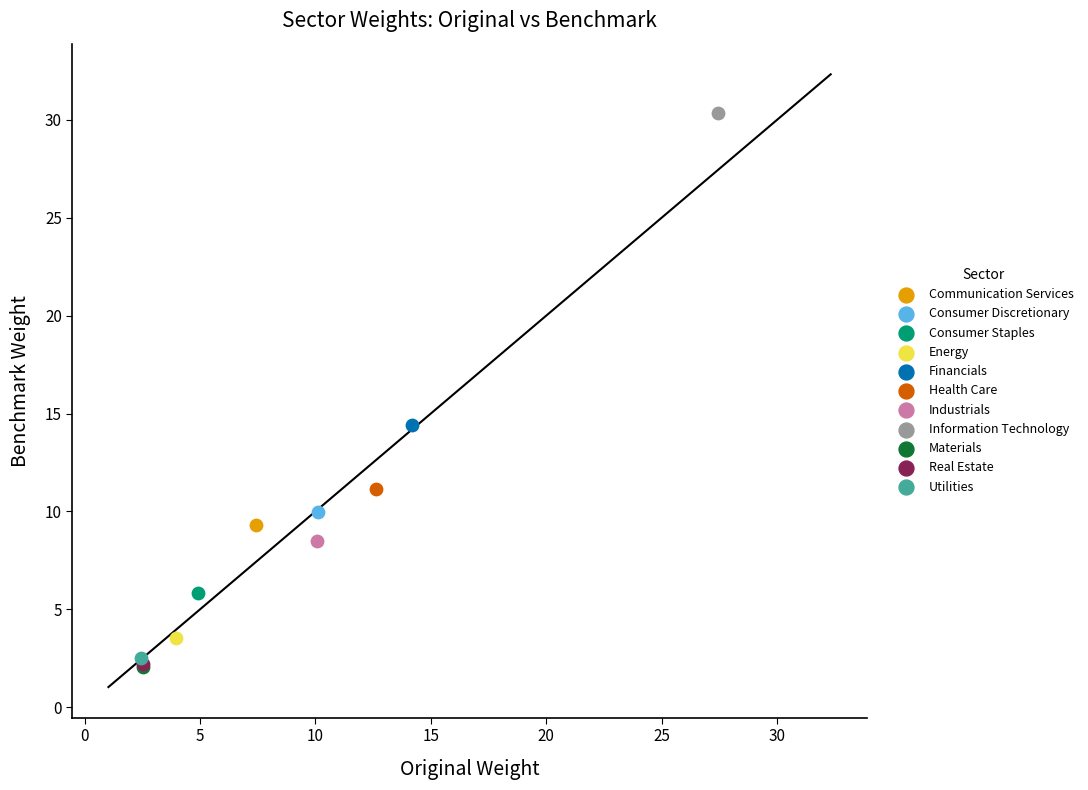

What are all the series names shown in the legend?

Communication Services, Consumer Discretionary, Consumer Staples, Energy, Financials, Health Care, Industrials, Information Technology, Materials, Real Estate, Utilities